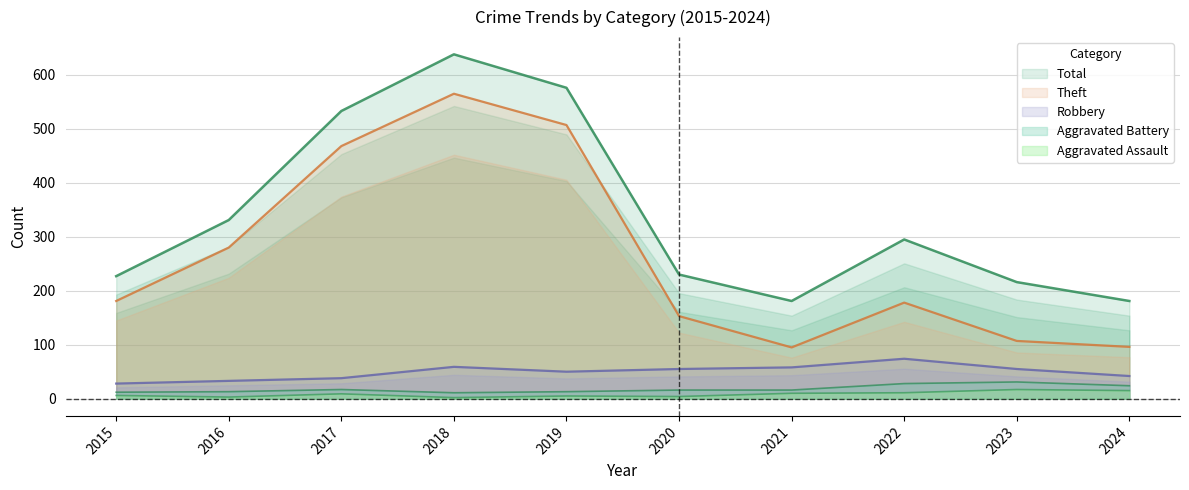

Read the Aggravated Battery value at 2017.

17